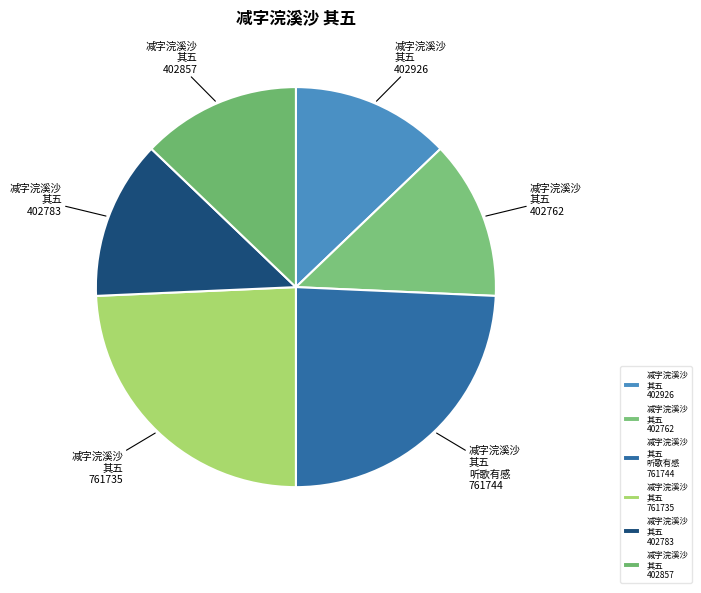

What is the ratio of the value at 减字浣溪沙 其五 402926 to the value at 减字浣溪沙 其五 402783?

1.0